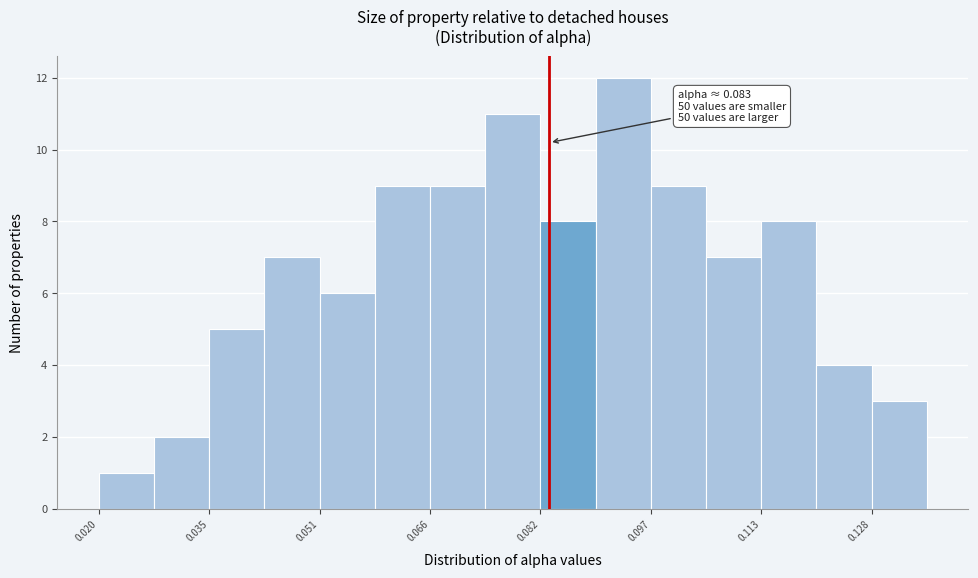

Around what value on the x-axis is the tallest bar? Give the approximate position of its centre, as read against the axis.

0.094